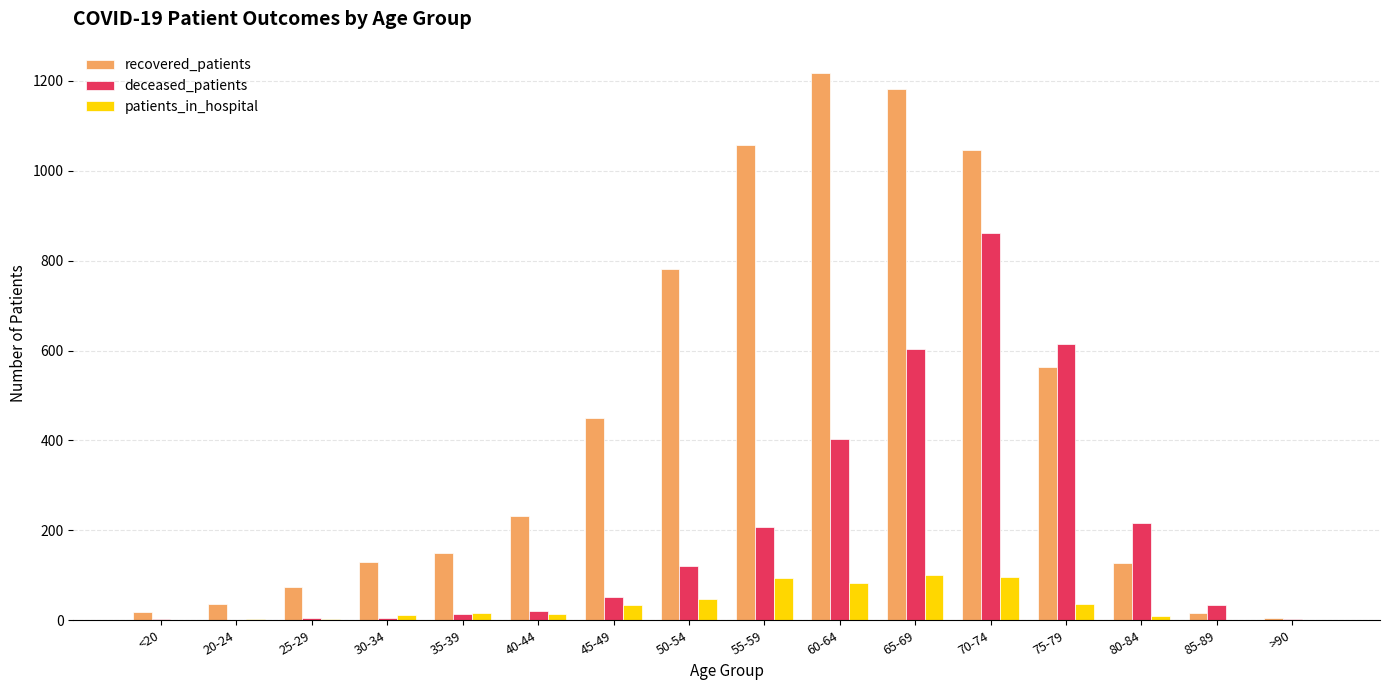

At which label does deceased_patients reach its peak?

70-74